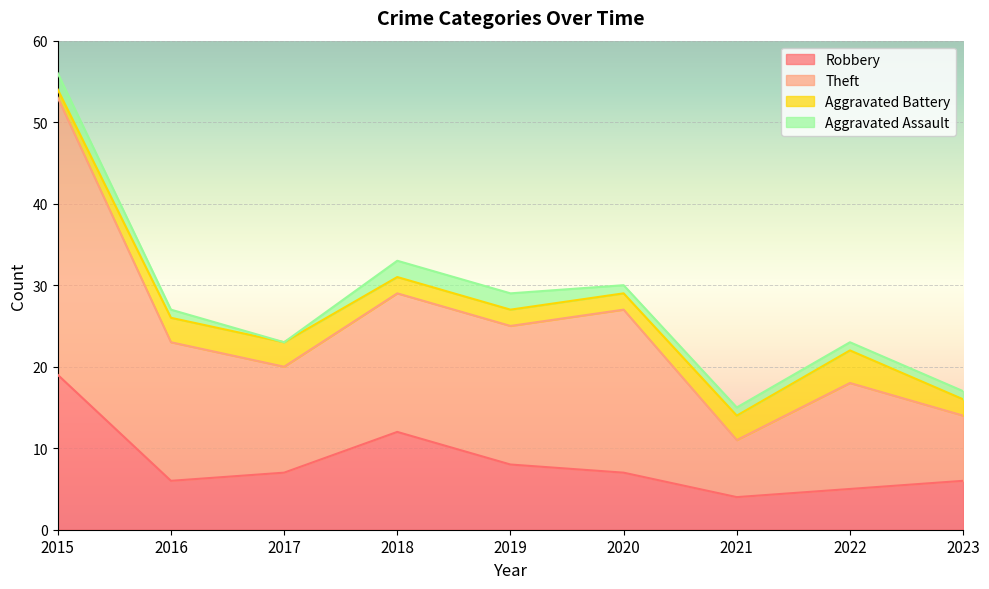

Is it true that Robbery equals 7 at 2020?

True